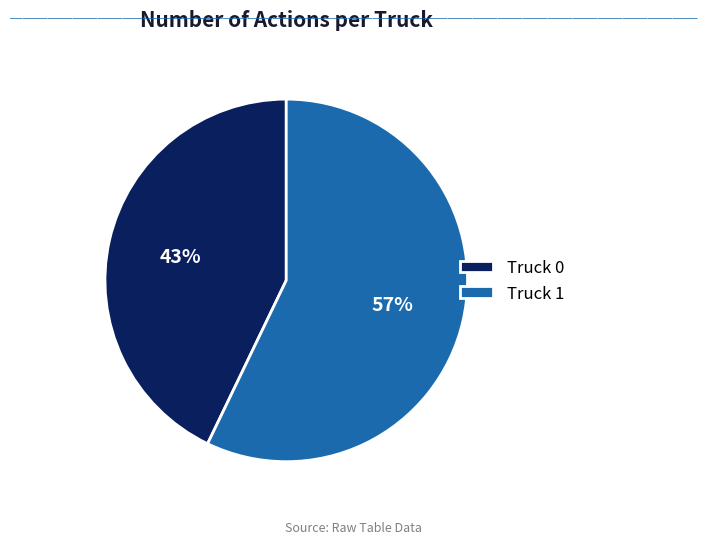

What percentage is the Truck 0 slice, to the nearest percent?

43%